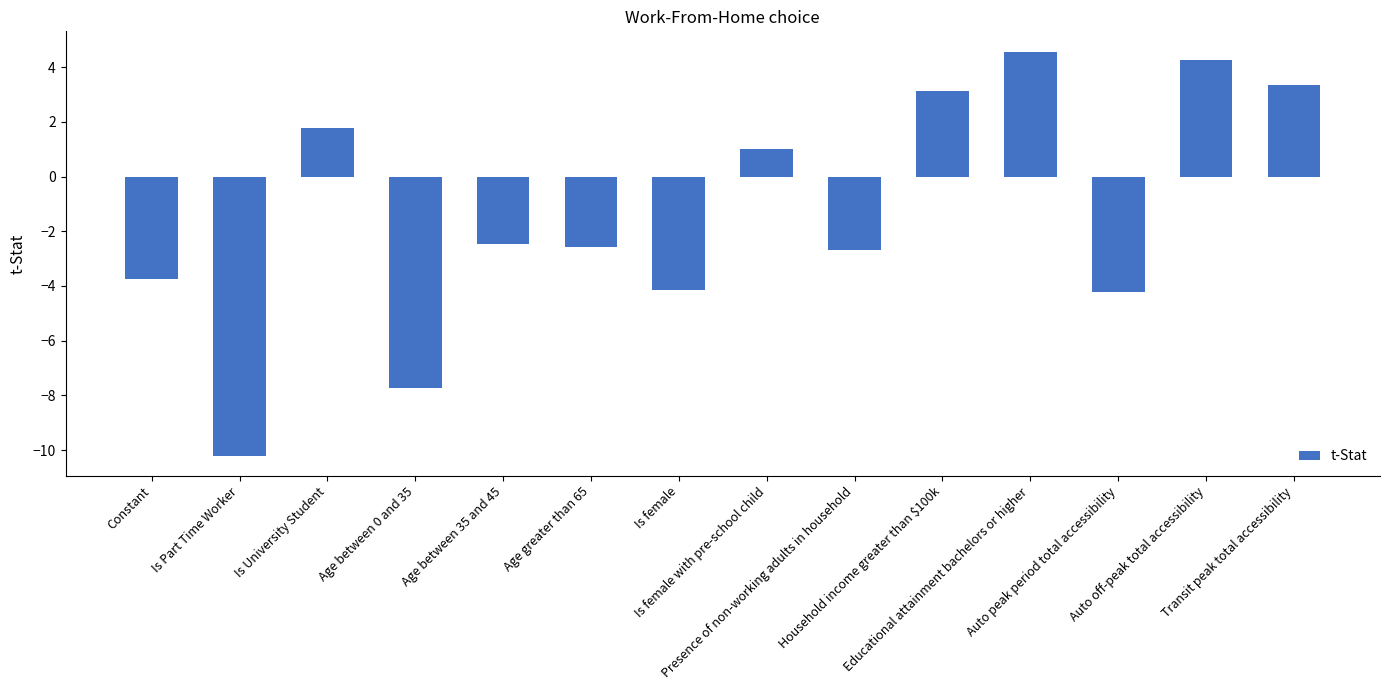

What is the maximum value shown in the chart?

4.6